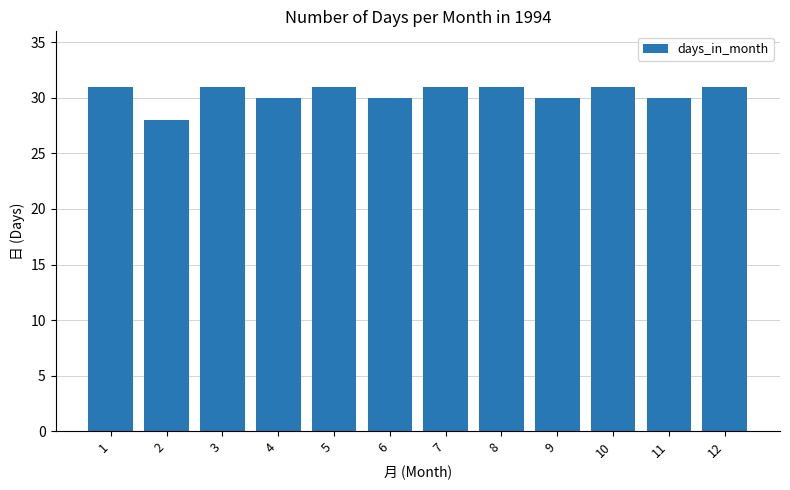

What is the average value?

30